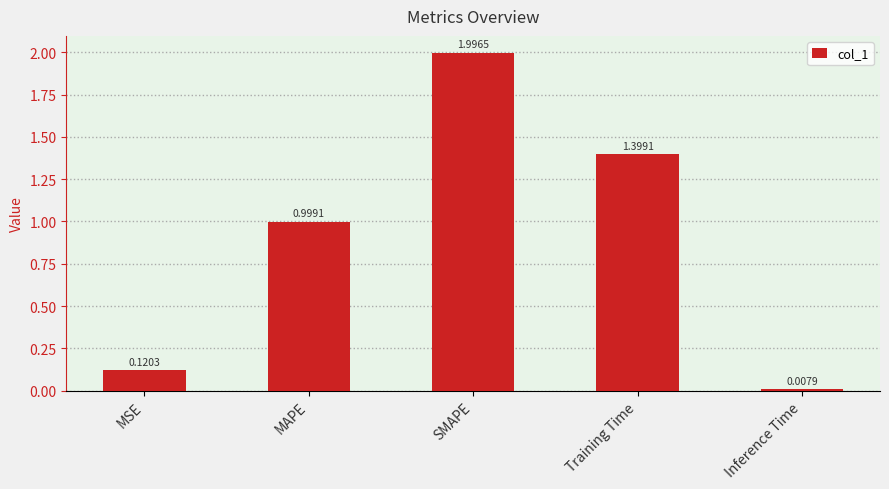

What is the change in value from MAPE to Training Time?

+0.4